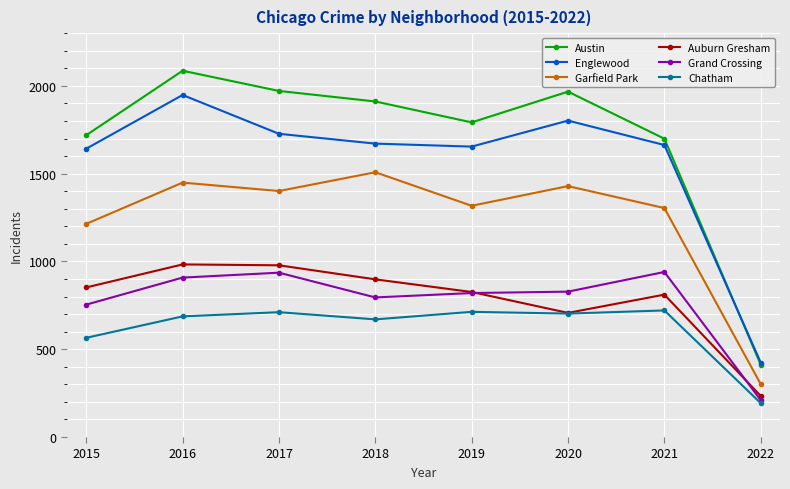

Which series has the widest spread of values?

Austin